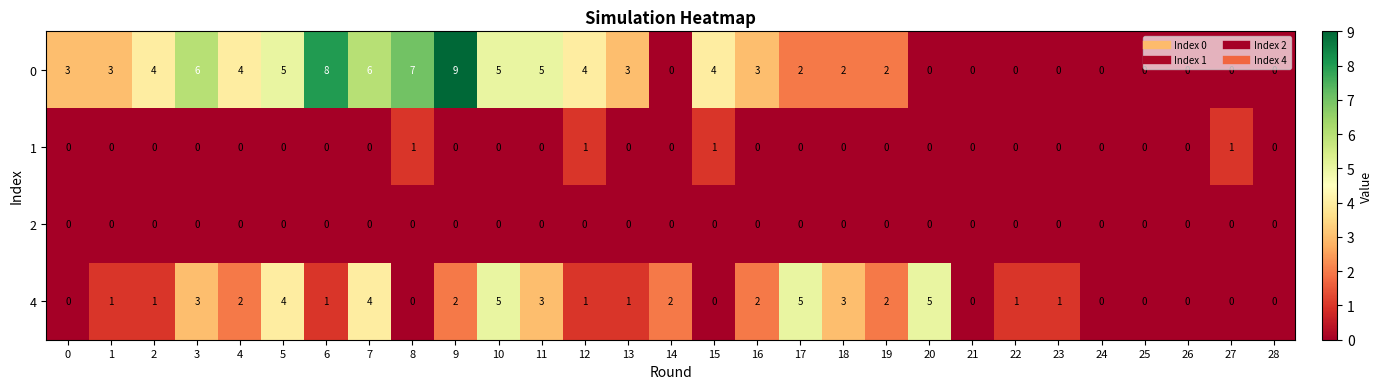

Rank the series by their maximum value, from highest to lowest.

0, 4, 1, 2